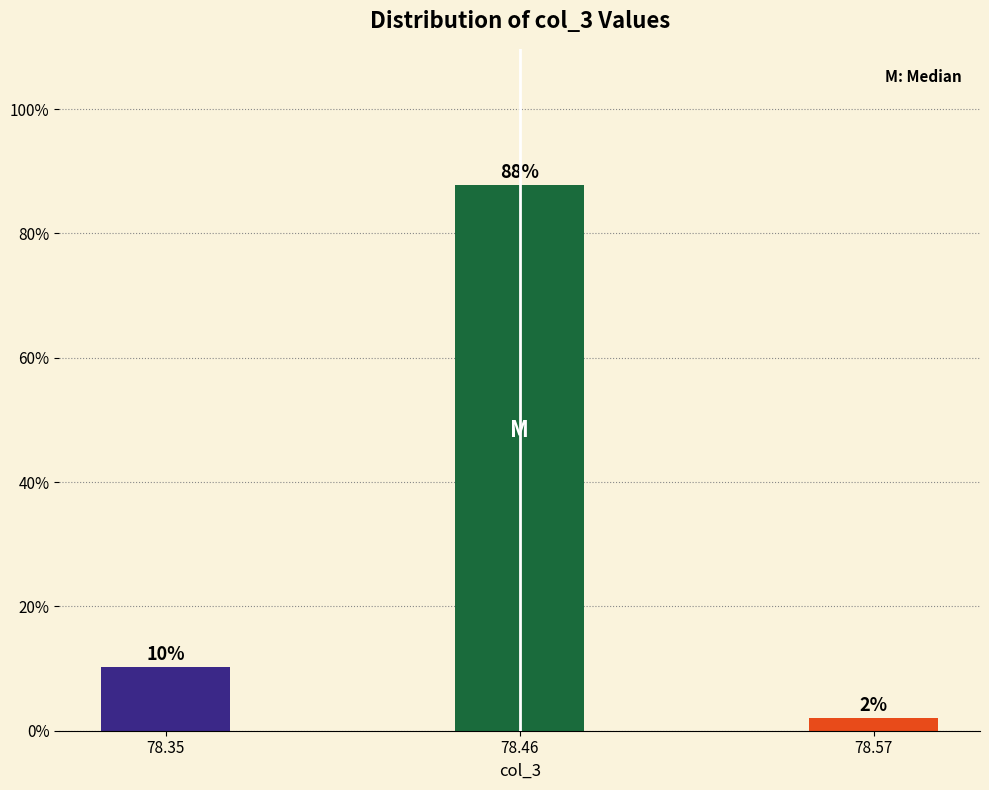

Where does the data first go above 10?

78.35